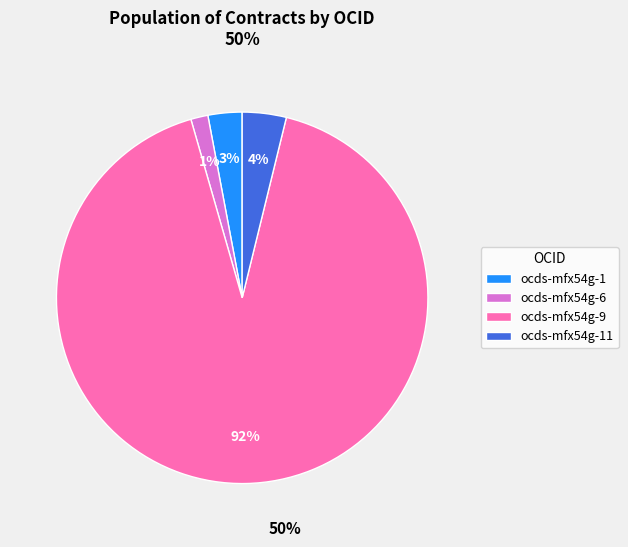

Is it true that ocds-mfx54g-9 is 92% of the pie?

True